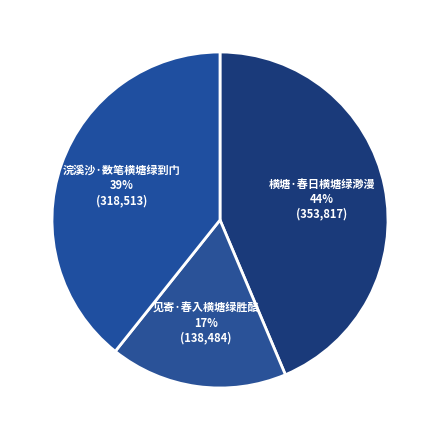

How many segments does this pie chart have?

3